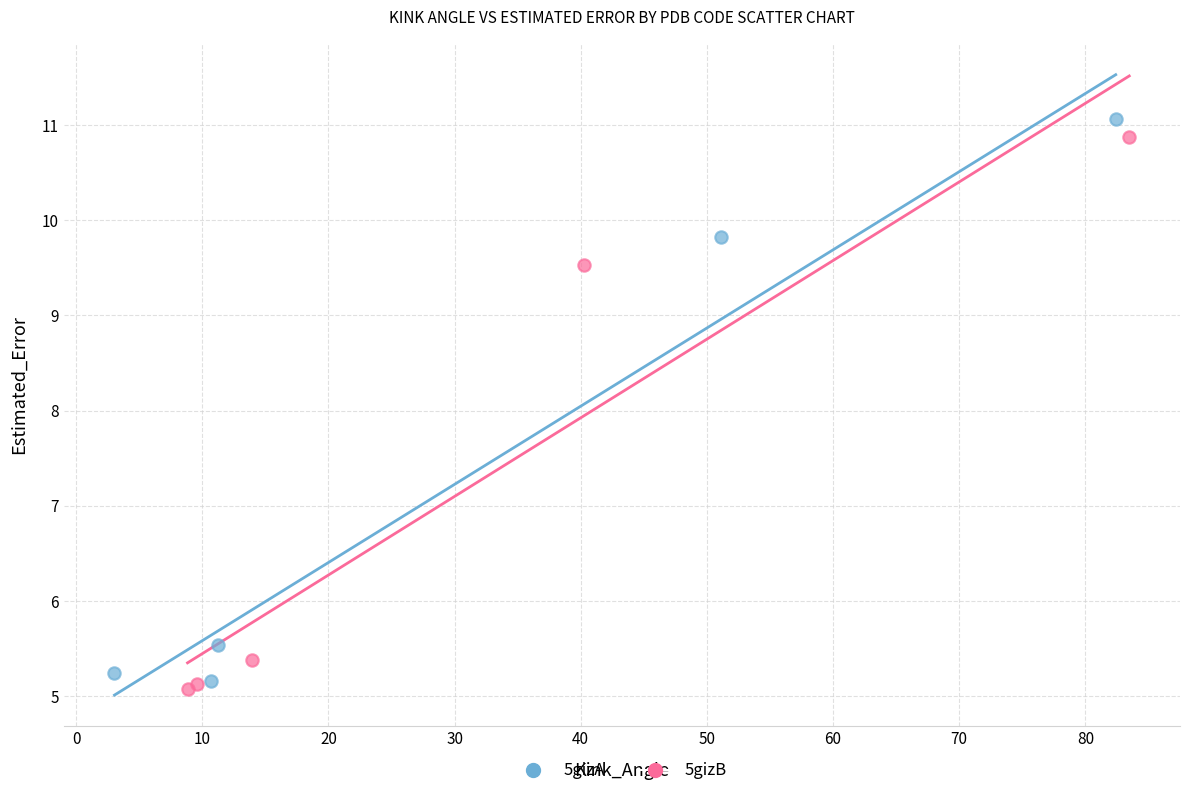

Which series has the widest spread of Y values?

5gizA